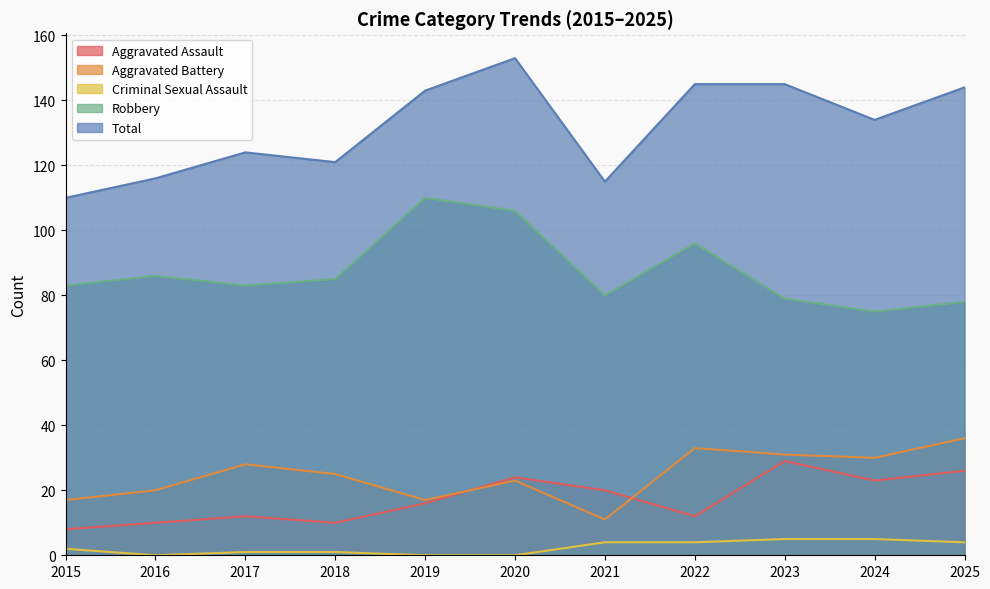

Which category has the highest value in the Aggravated Assault series?

2023